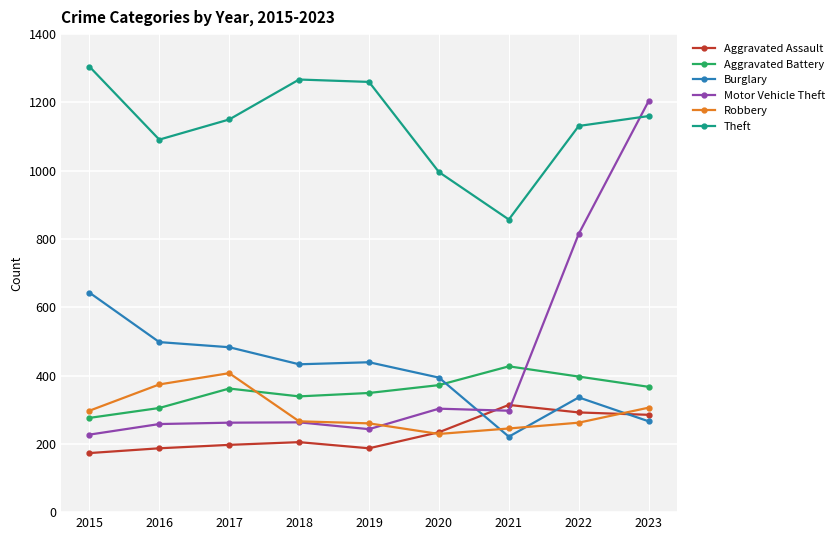

Is it true that Theft equals 1091 at 2016?

True